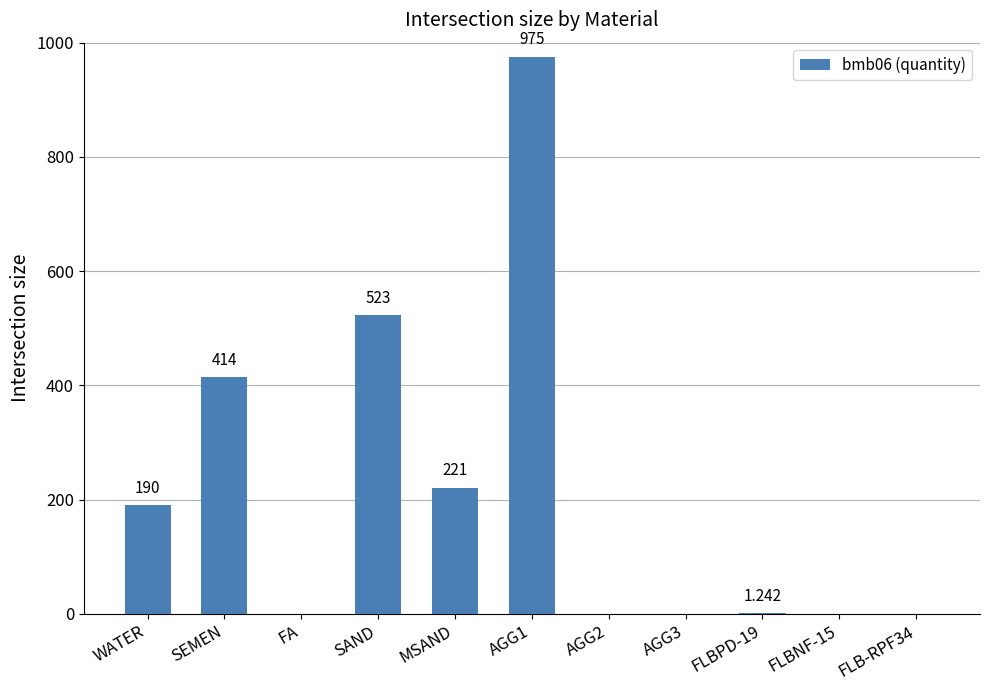

At which label is the value closest to 487?

SAND